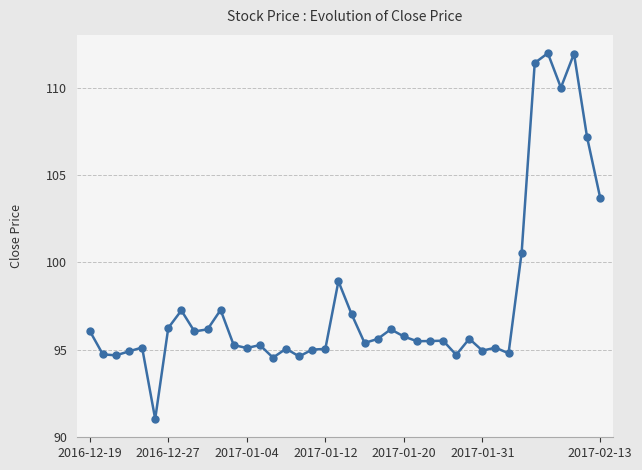

What is the sum of all values?

3906.9